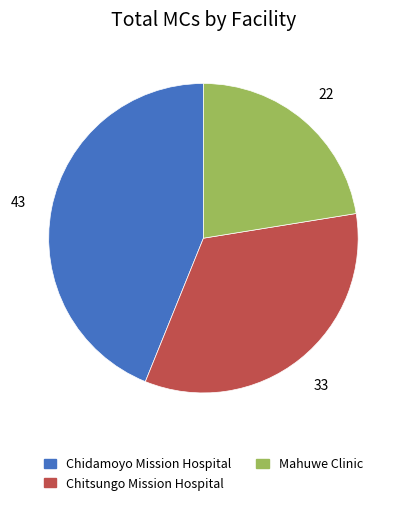

Combined, do Mahuwe Clinic and Chidamoyo Mission Hospital account for over 50%?

Yes